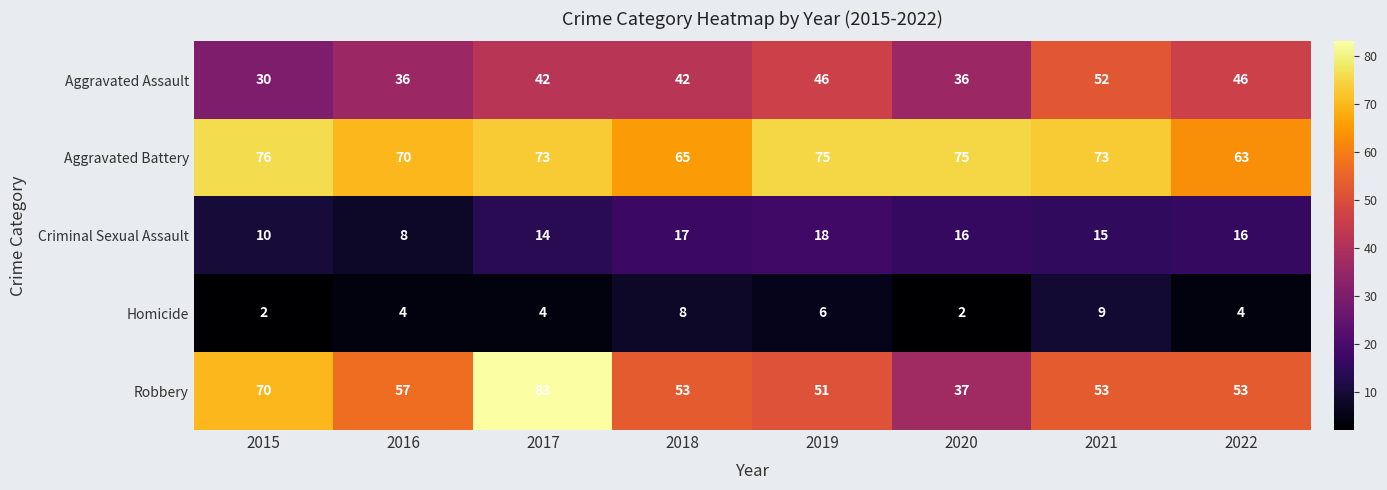

What is the maximum value for Homicide?

9